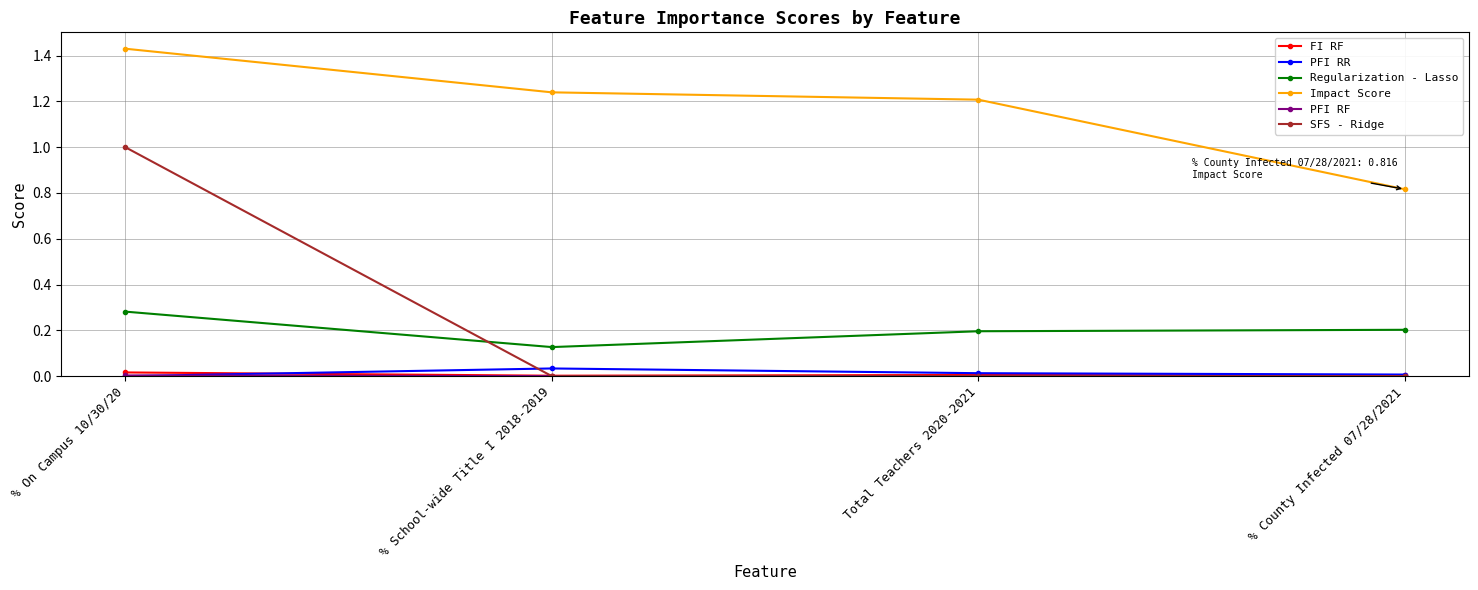

True or false: PFI RR has more than 0 points higher than both neighbors.

True